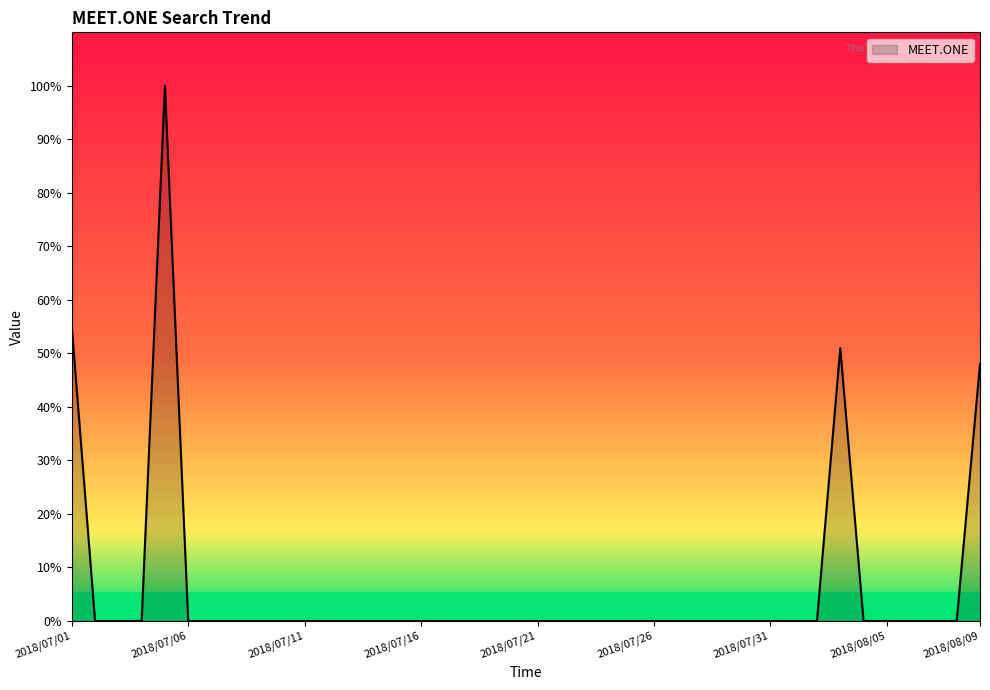

Reading left to right, what are all the values shown in this chart?

55	0	0	0	100	0	0	0	0	0	0	0	0	0	0	0	0	0	0	0	0	0	0	0	0	0	0	0	0	0	0	0	0	51	0	0	0	0	0	48